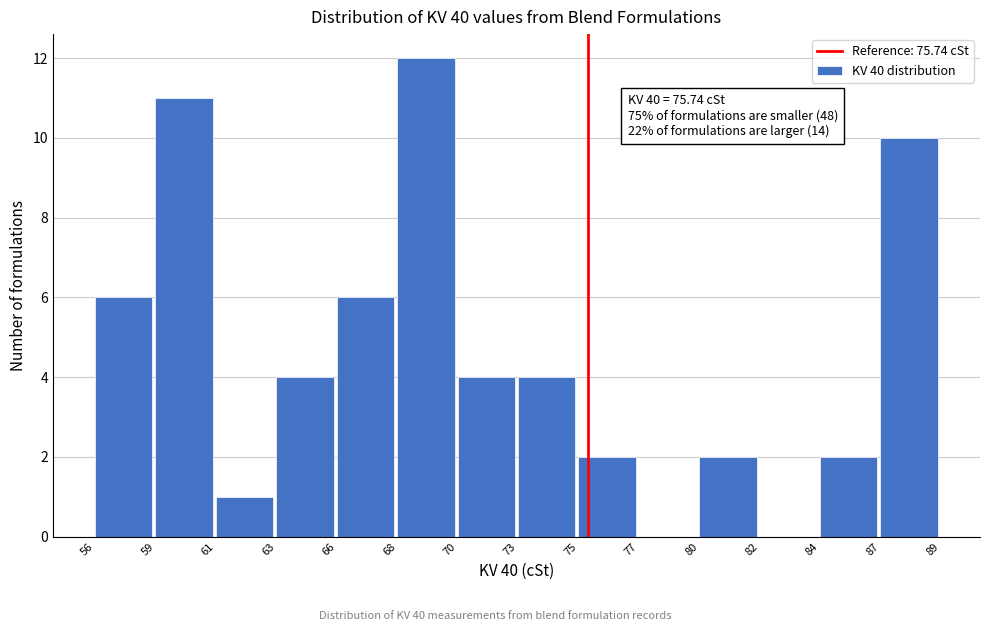

Reading left to right, transcribe all the data shown in this chart.

56=6	59=11	61=1	63=4	66=6	68=12	70=4	73=4	75=2	77=0	80=2	82=0	84=2	87=10